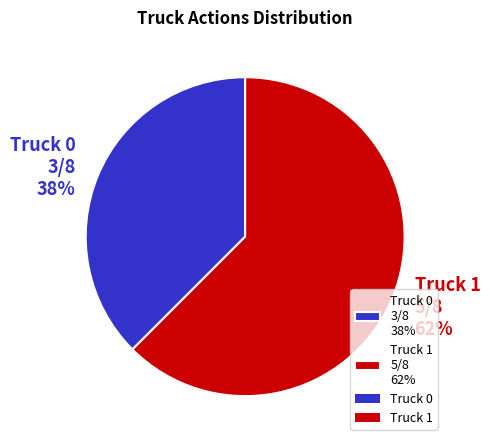

Between Truck 0 and Truck 1, which is larger?

Truck 1